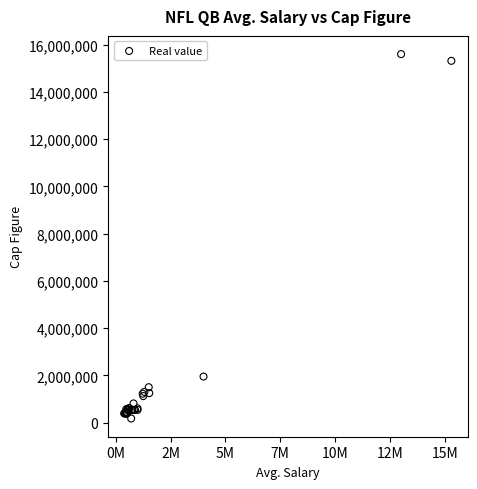

What Y value in the scatter plot is closest to 7885000?

1950000